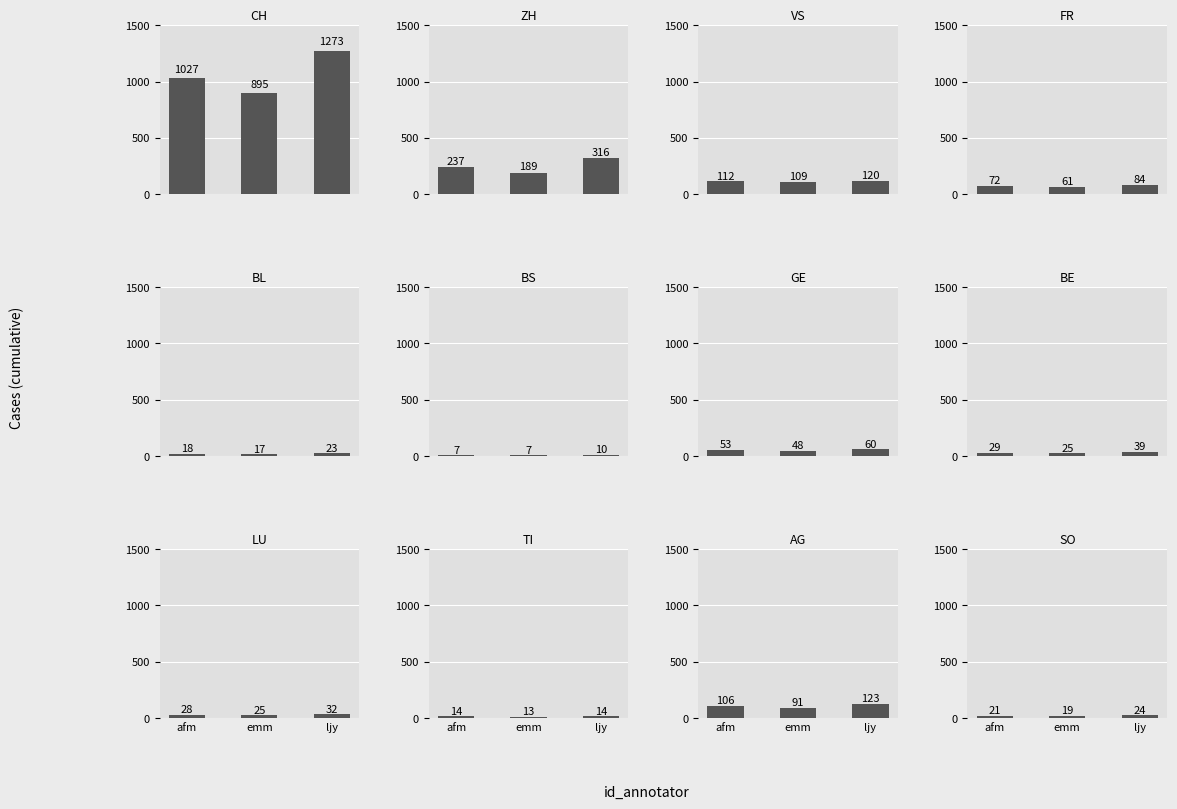

Is the value of VS at NW=0 greater than the value of CH at NW=0?

No